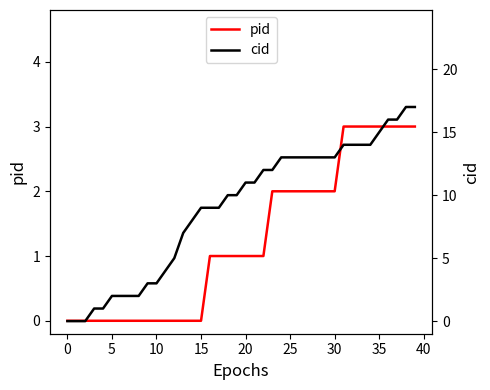

How many positive values does the cid series have?

37